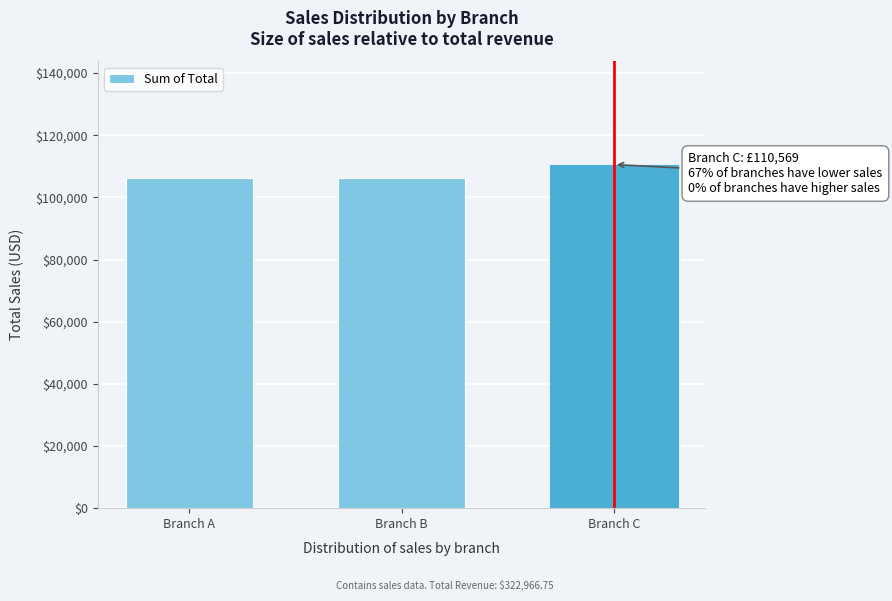

What is the smallest value displayed?

106197.7